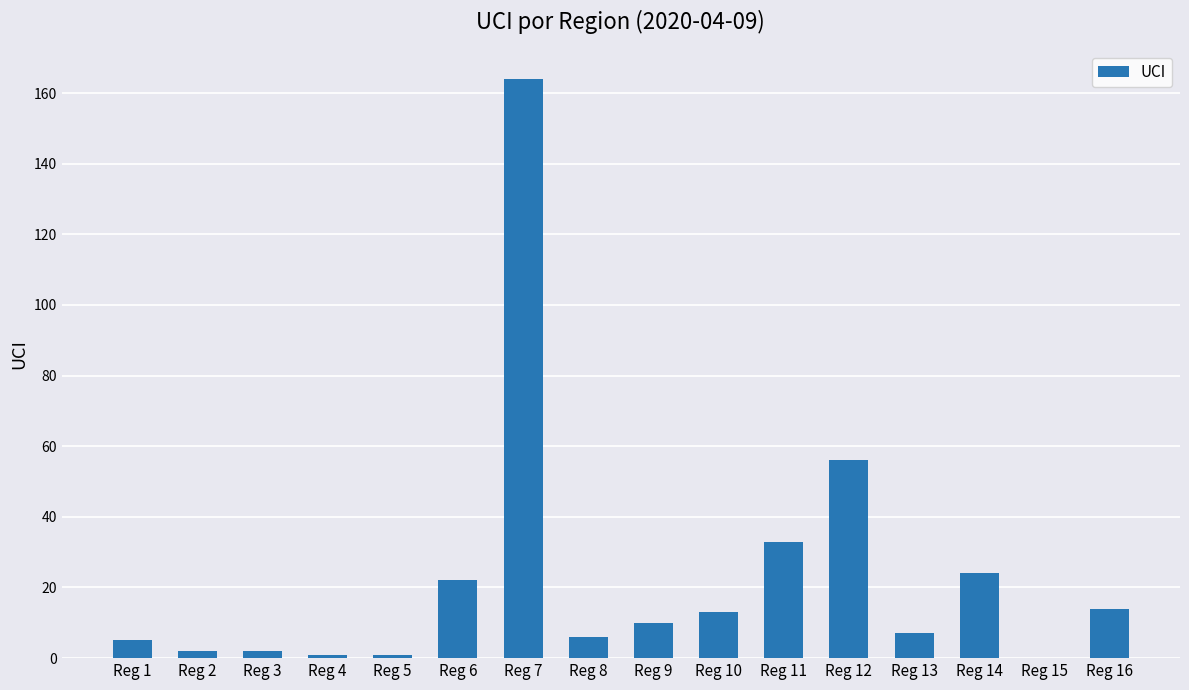

Is it true that the value at Reg 15 is -85?

False